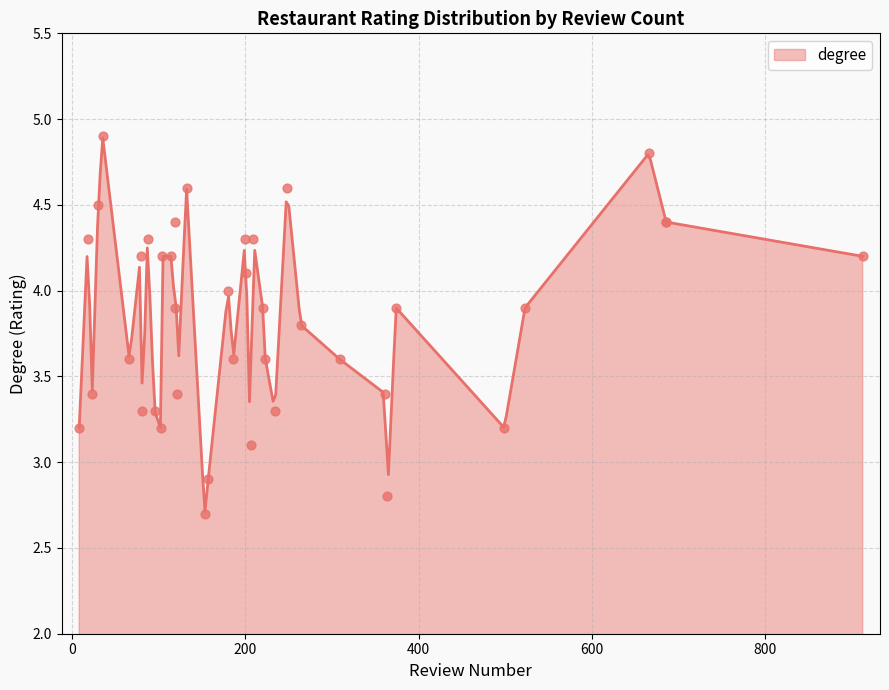

What is the change in value from 32 to 35?

+0.1